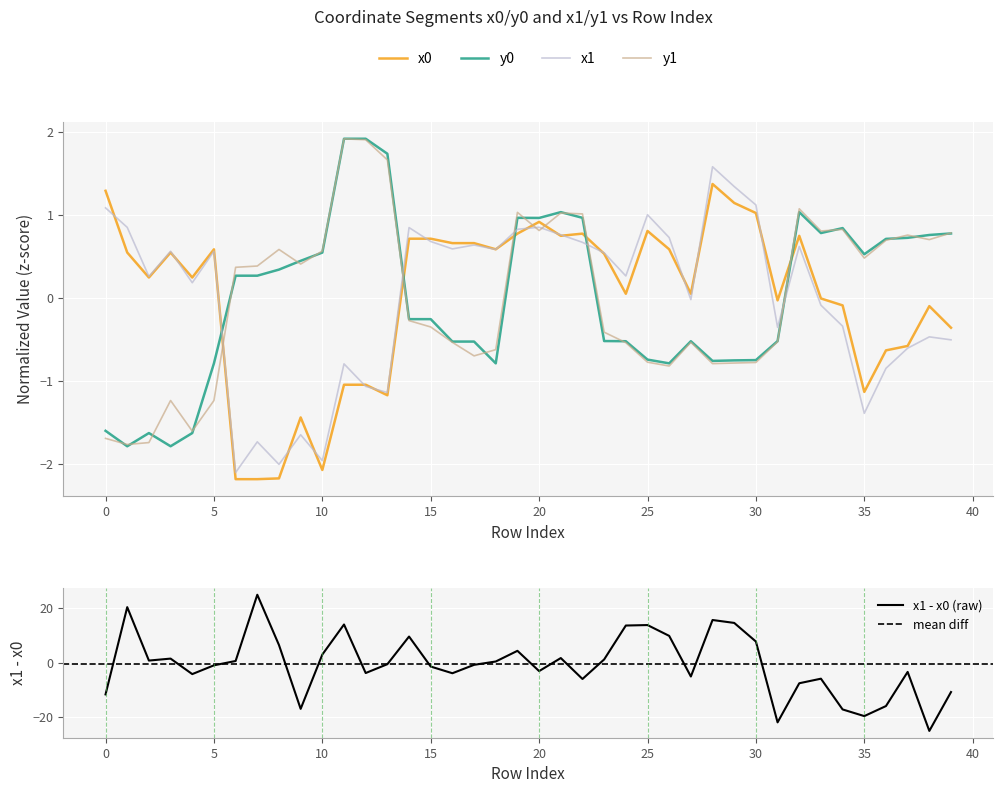

What value does the x0 series have at 12?

-1.0